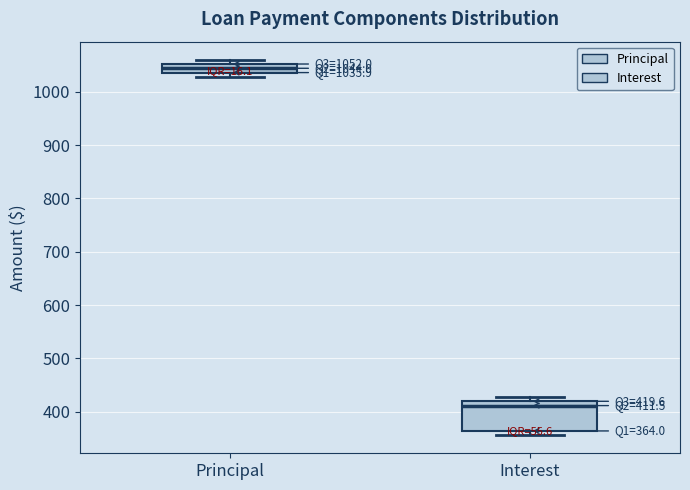

Which box's median line is the lowest?

Interest